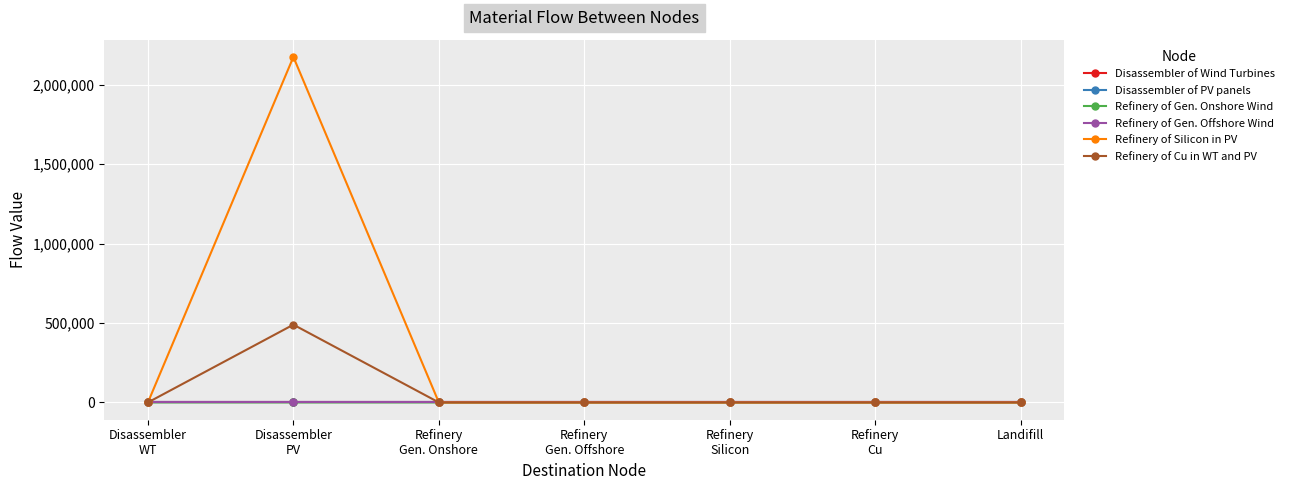

What is the label of the 4th point from the right?

Refinery
Gen. Offshore